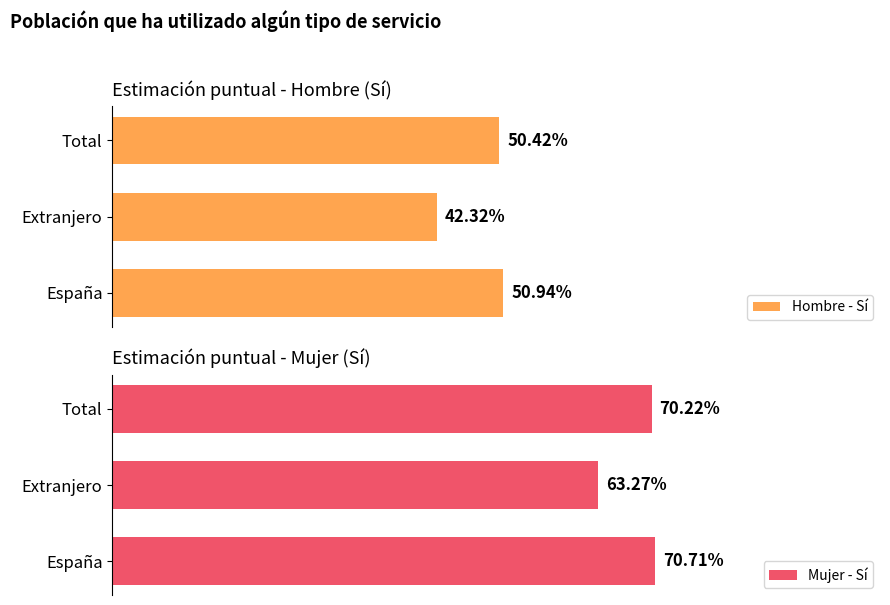

What is the average value of the Hombre - Sí series?

0.5